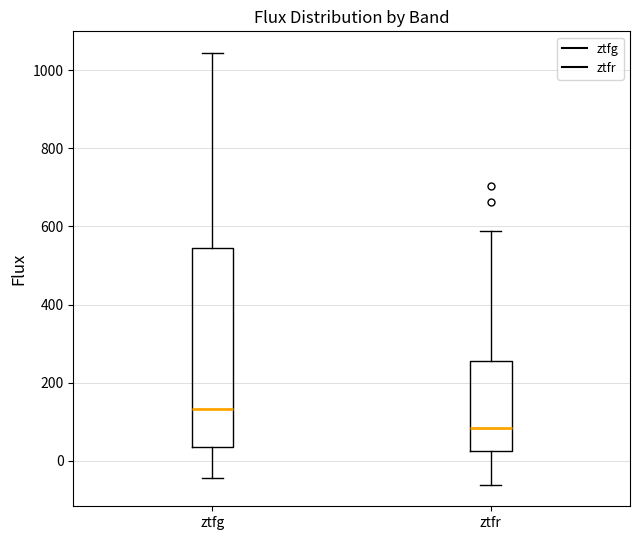

Reading left to right, read every box against the y-axis: the position of its median line, the range the box covers, and the ends of its whiskers. The values are not printed on the chart, so give them approximately, as read against the axis.

ztfg: median 140, box 40 to 540, whiskers -40 to 1040
ztfr: median 80, box 20 to 260, whiskers -60 to 580